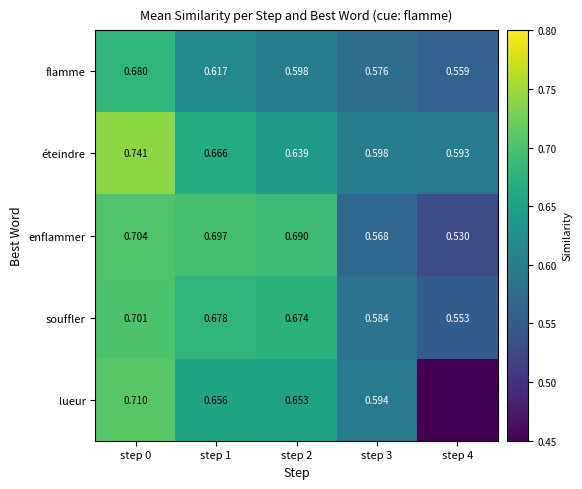

Which series changed the most between step 0 and step 3?

éteindre